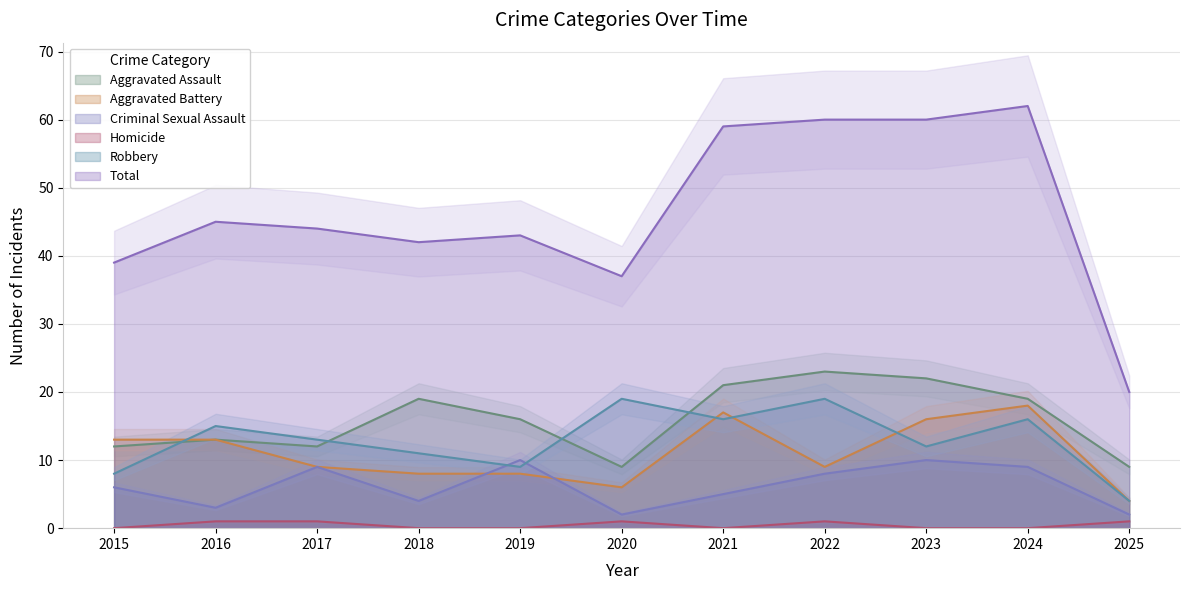

True or false: Total and Robbery intersect in this chart.

False